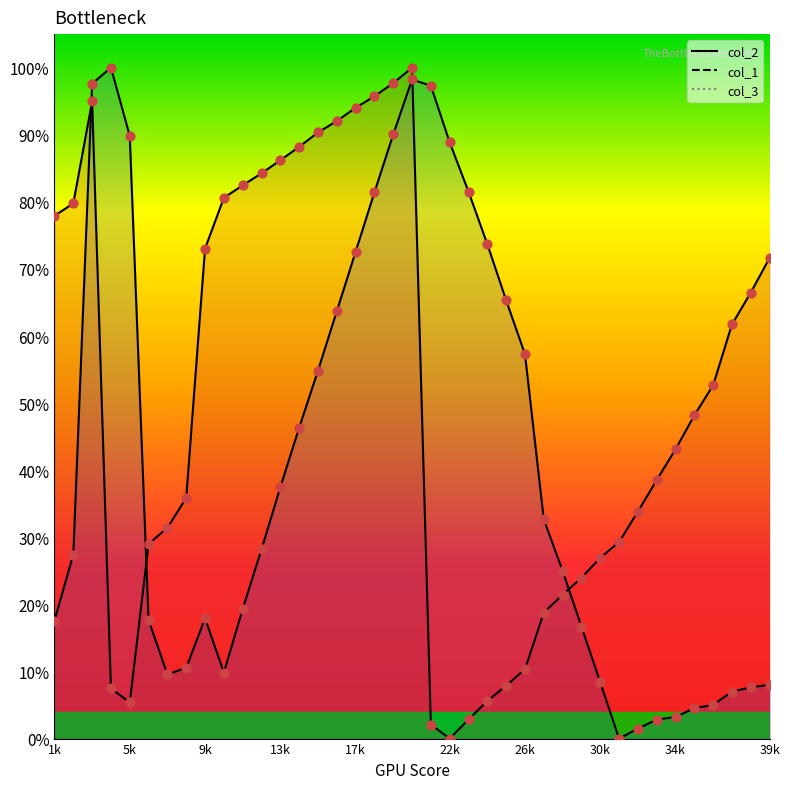

Which series reaches the maximum Y coordinate?

col_2